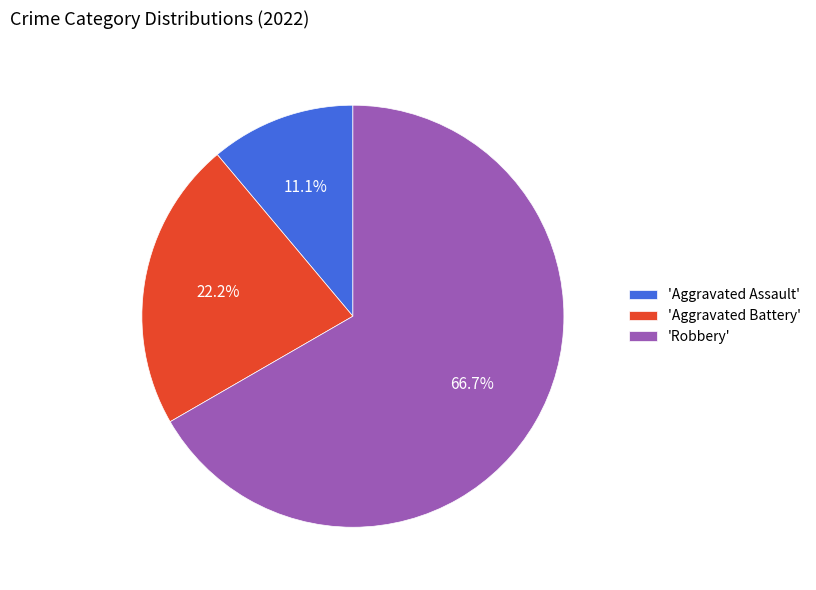

Do 'Aggravated Battery' and 'Robbery' together represent more than half of the pie?

Yes